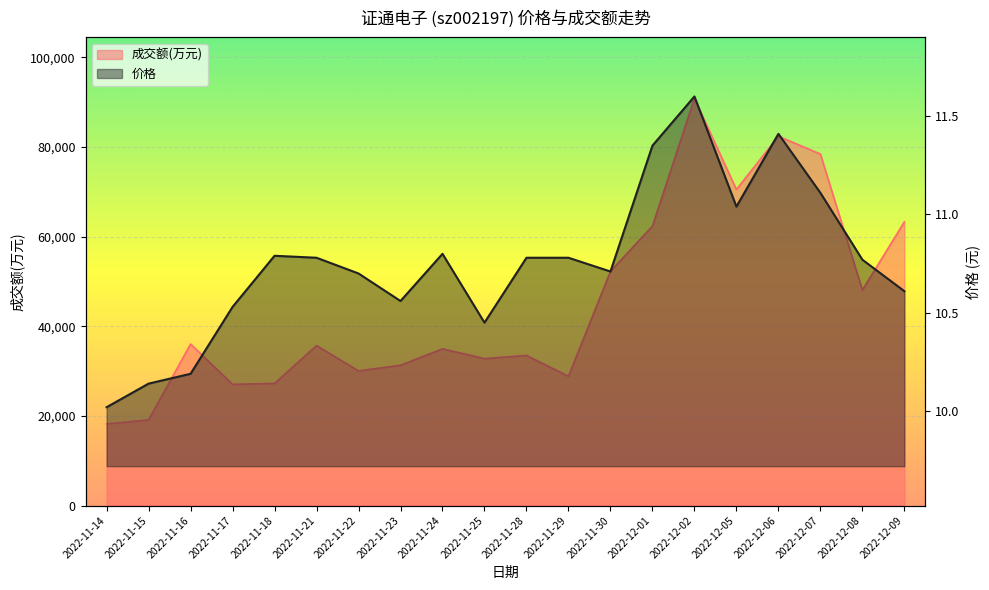

What is the change in value from 2022-11-14 to 2022-11-18?

+0.8